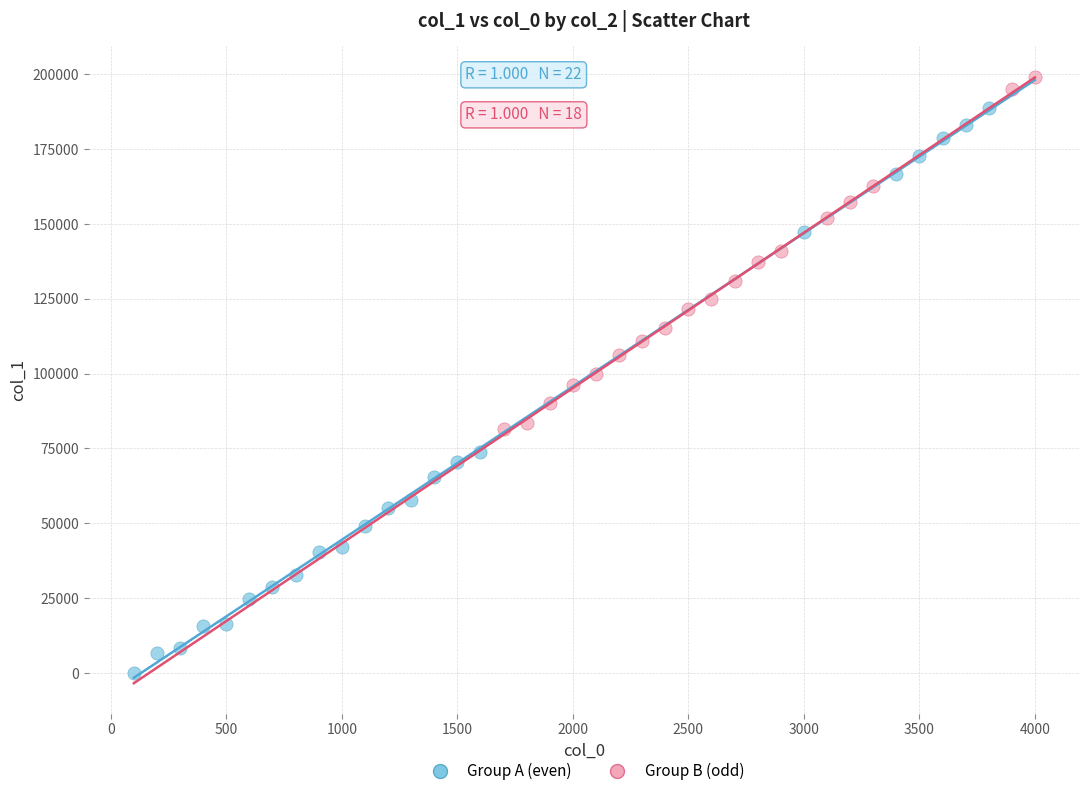

Which series contains the highest Y value?

Group B (odd)